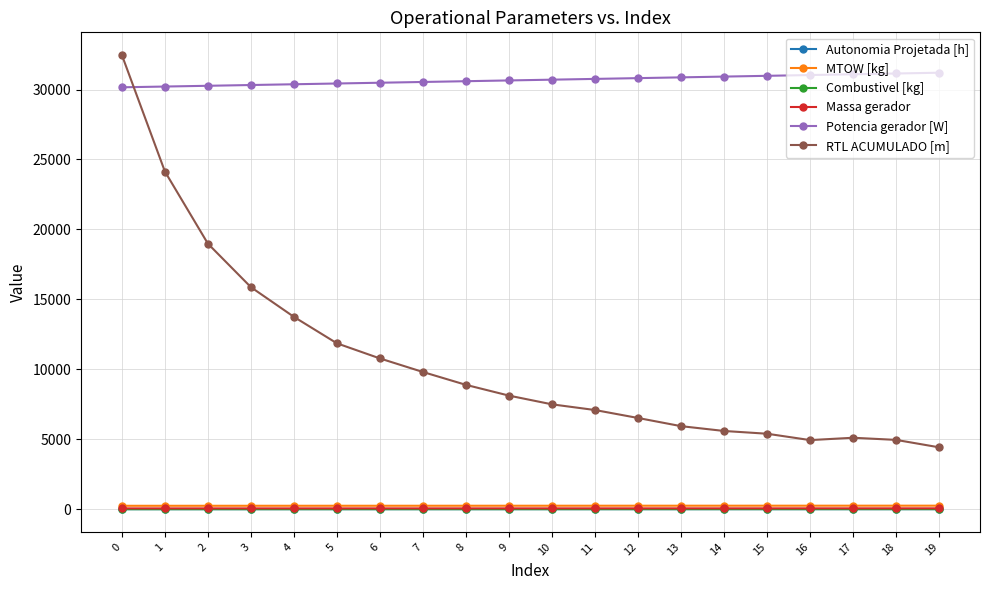

What is the sum of the RTL ACUMULADO [m] values at 17 and 7?

14913.5